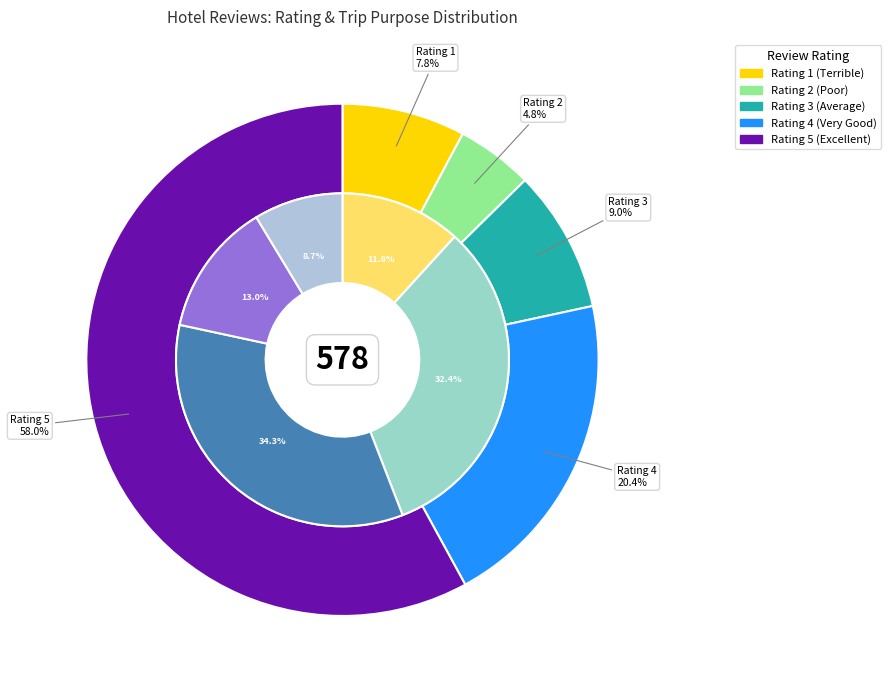

The Rating 4 (Very Good) slice represents 6% of the pie. True or false?

False